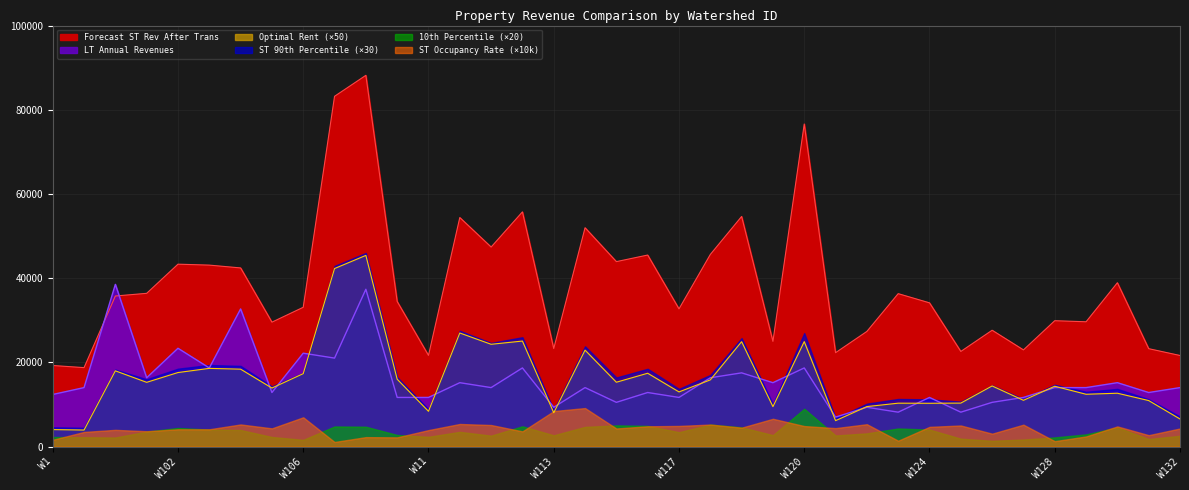

What is the difference between the maximum and minimum values in the Optimal Rent series?

41477.5